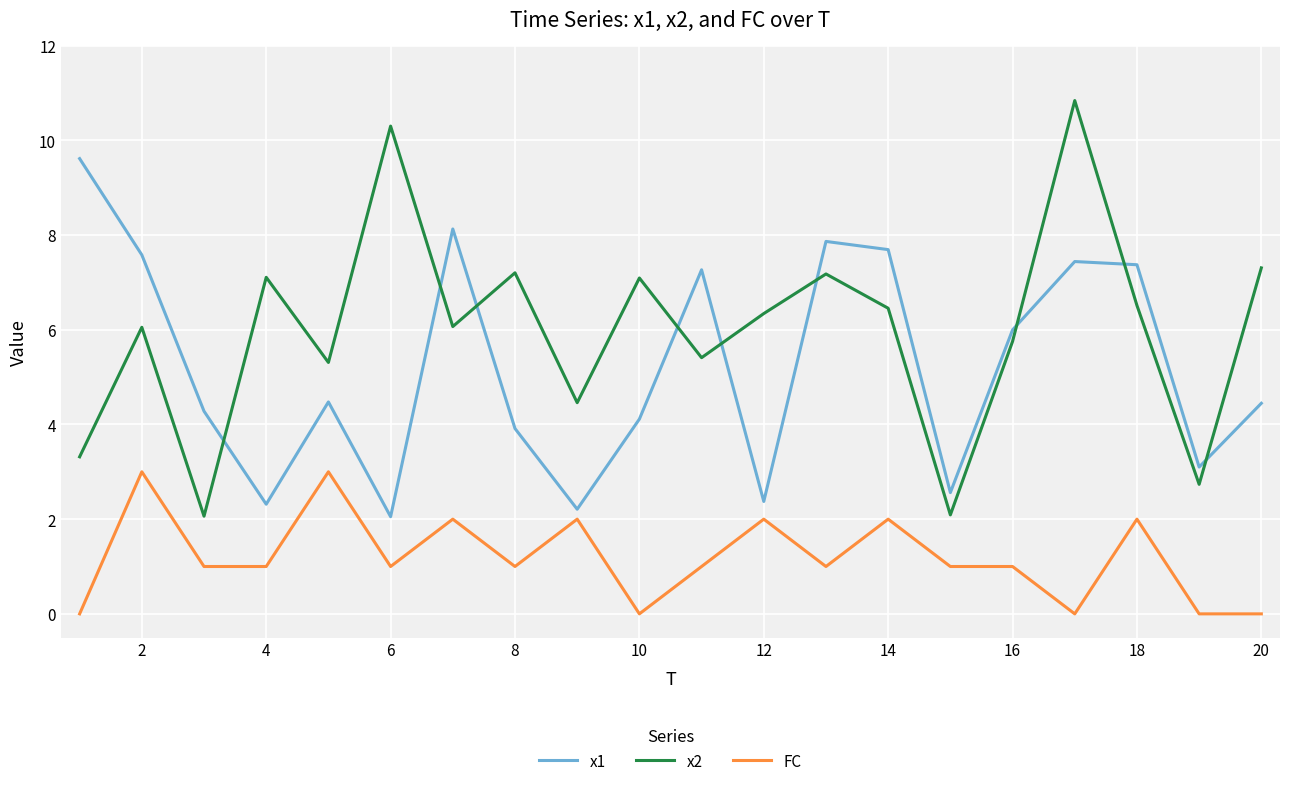

What is the lowest value of the x1 series?

2.1